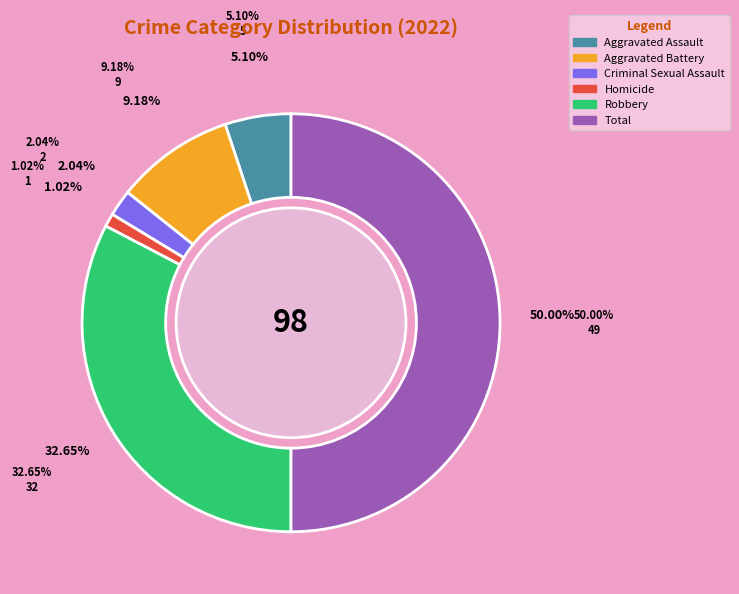

To the nearest percent, what is the combined percentage of Total and Aggravated Assault?

55%